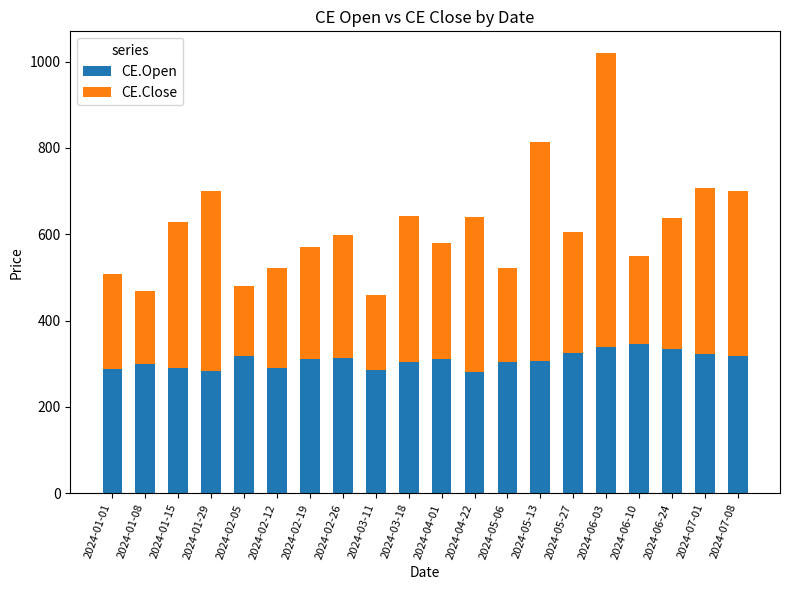

At which category is the sum across all series the highest?

2024-06-03